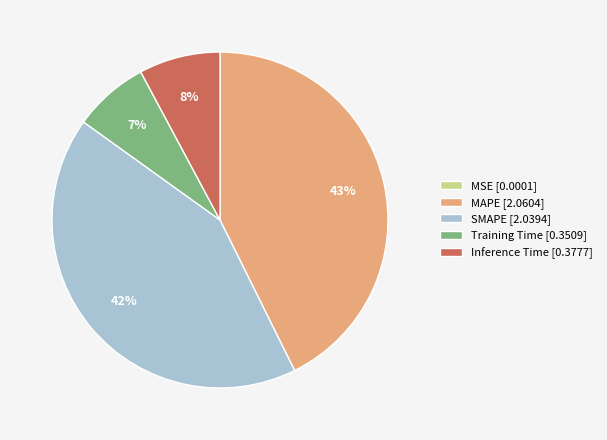

To the nearest percent, what is the average slice percentage?

20%